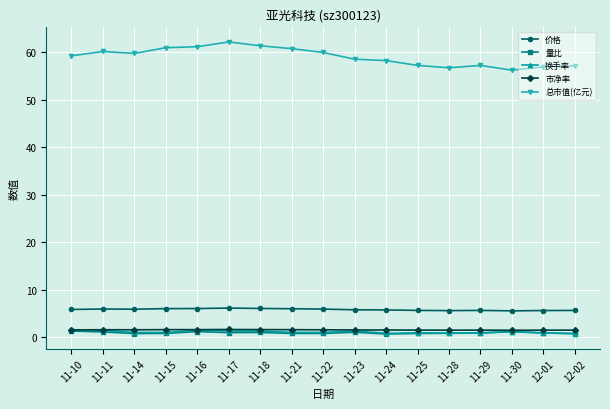

What is the label of the 12th point from the left?

11-25